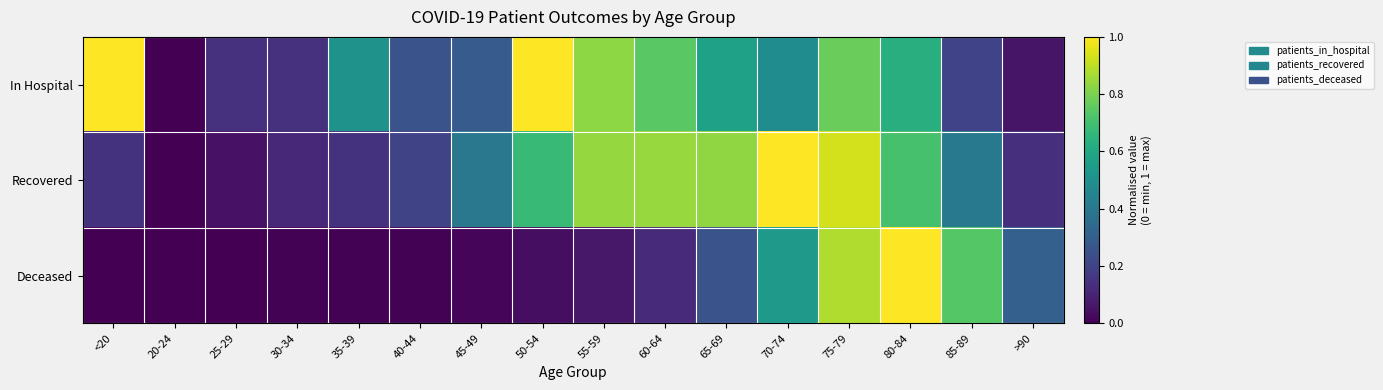

At which category is the sum across all series the highest?

75-79